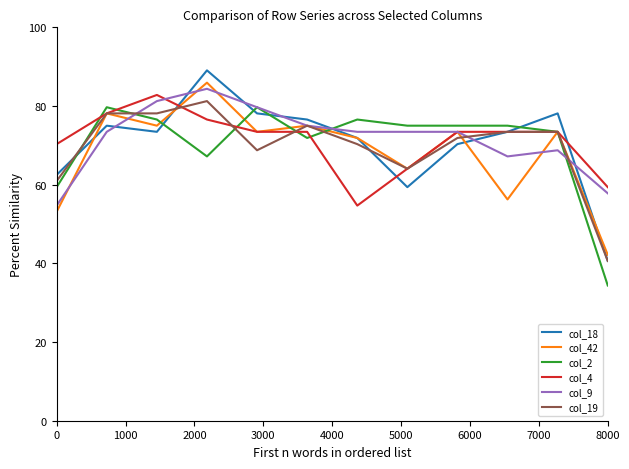

What is the maximum value for col_4?

82.8